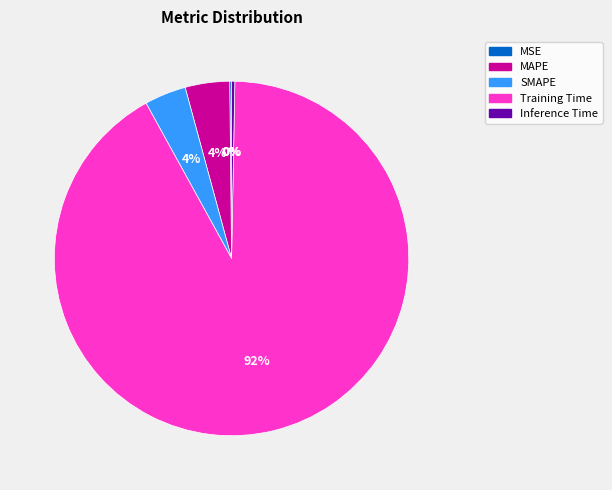

To the nearest percent, what portion does SMAPE represent?

4%